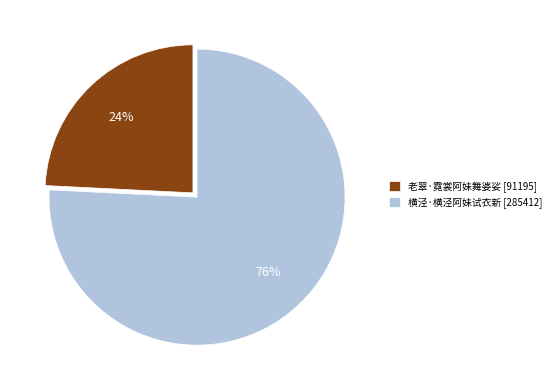

To the nearest percent, what portion does 老翠·霓裳阿妹舞婆娑 represent?

24%